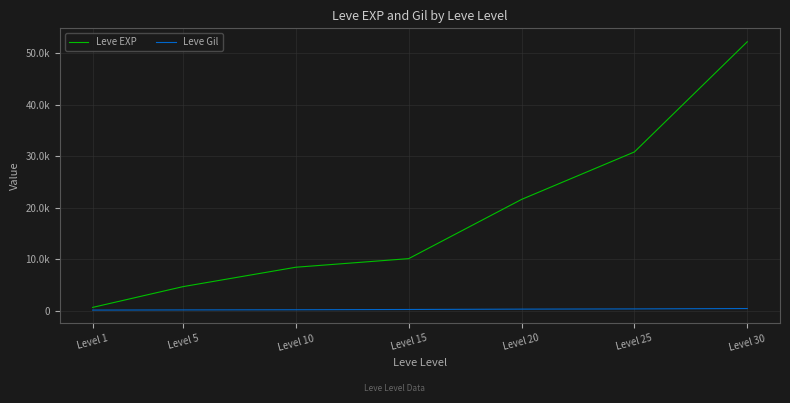

Reading right to left, transcribe all the data shown in this chart.

Leve EXP: Level 30=52220	Level 25=30820	Level 20=21600	Level 15=10100	Level 10=8430	Level 5=4660	Level 1=630
Leve Gil: Level 30=410	Level 25=336	Level 20=295	Level 15=226	Level 10=172	Level 5=140	Level 1=112